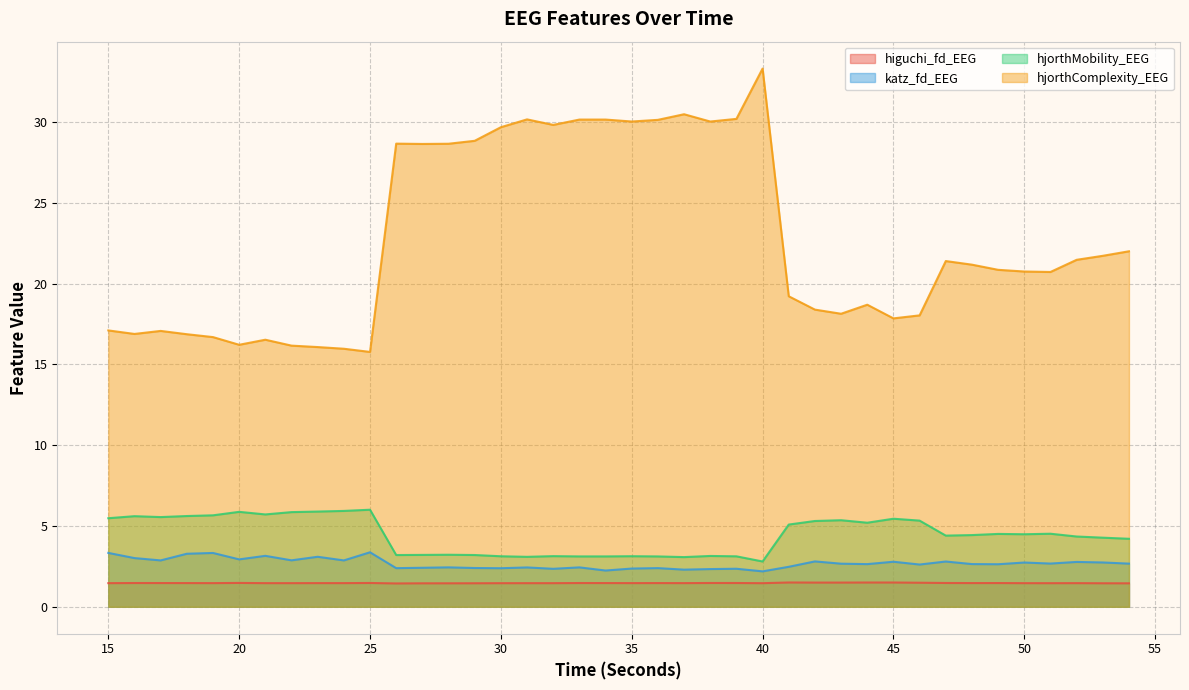

What is the difference between the second highest and minimum values in the hjorthMobility_EEG series?

3.1